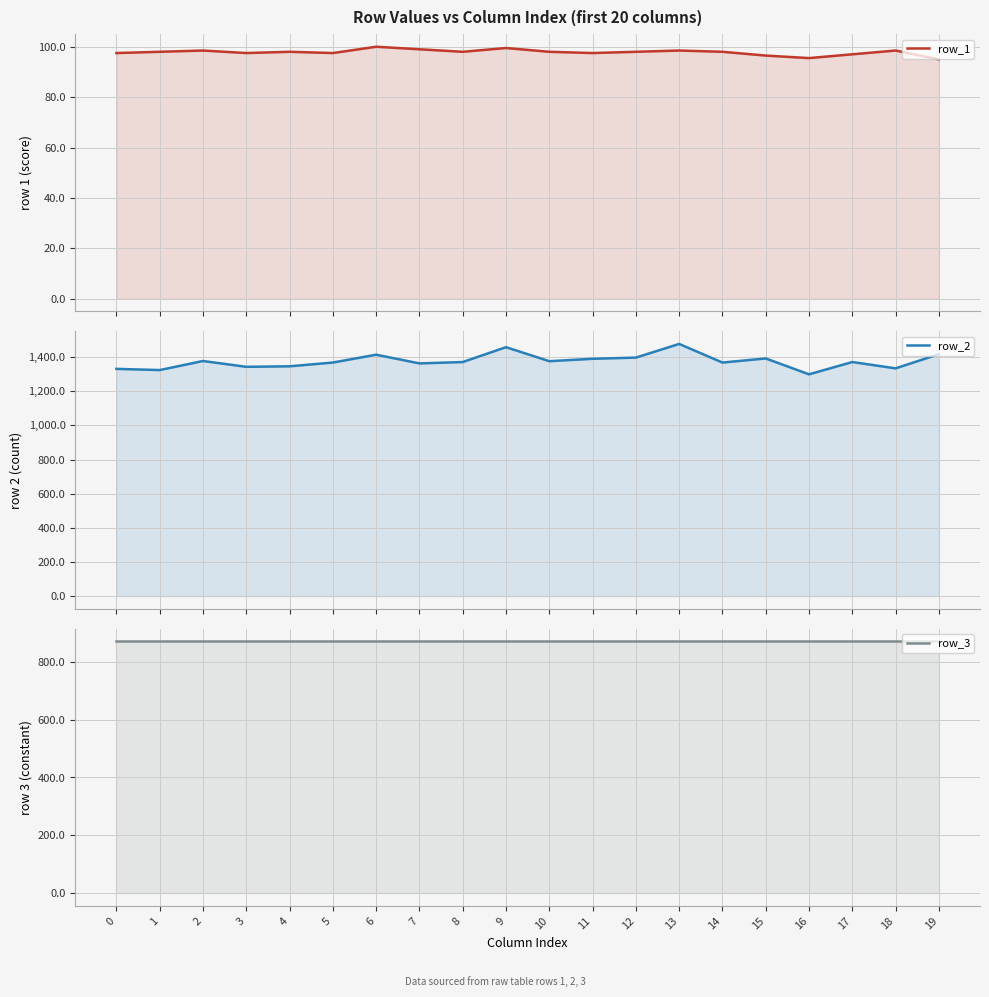

True or false: row_2 and row_1 cross at least once.

False